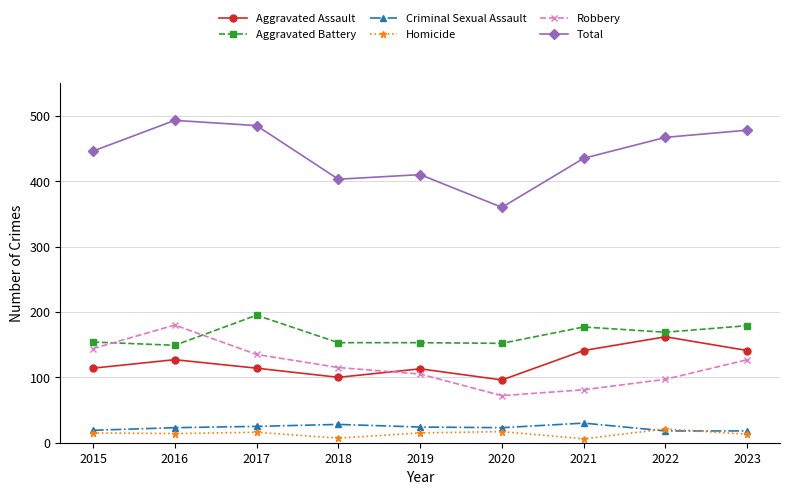

List the series in order of their peak value, lowest first.

Homicide, Criminal Sexual Assault, Aggravated Assault, Robbery, Aggravated Battery, Total